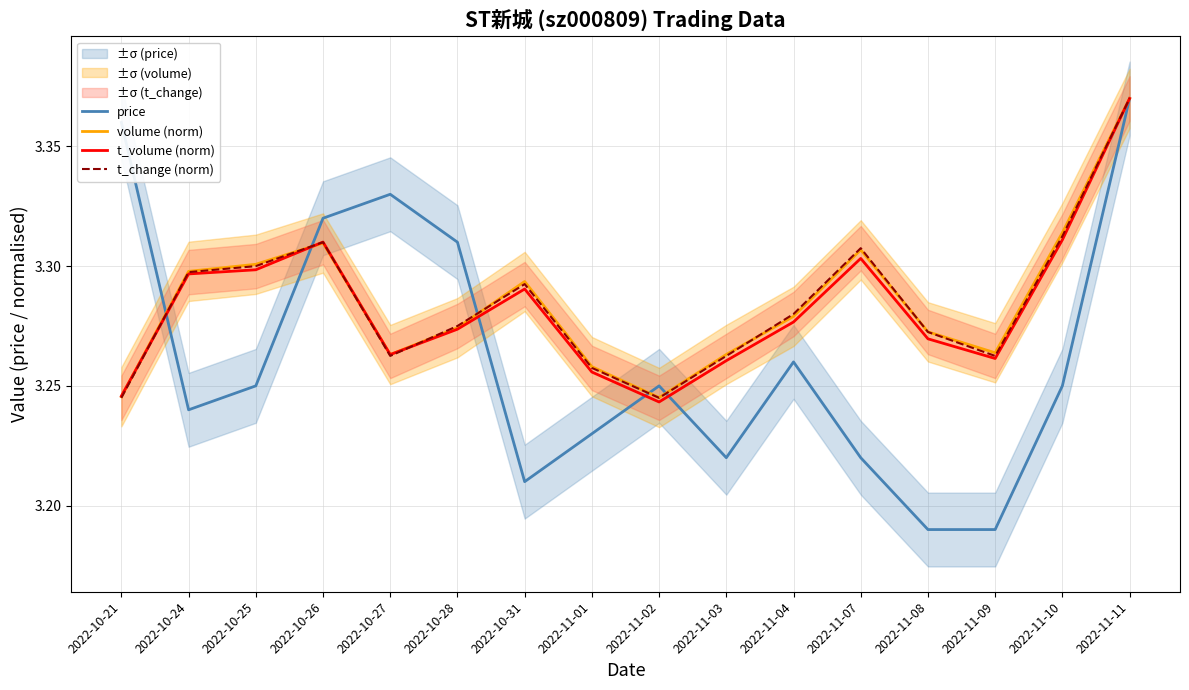

How many interior local peaks does the price series have?

3